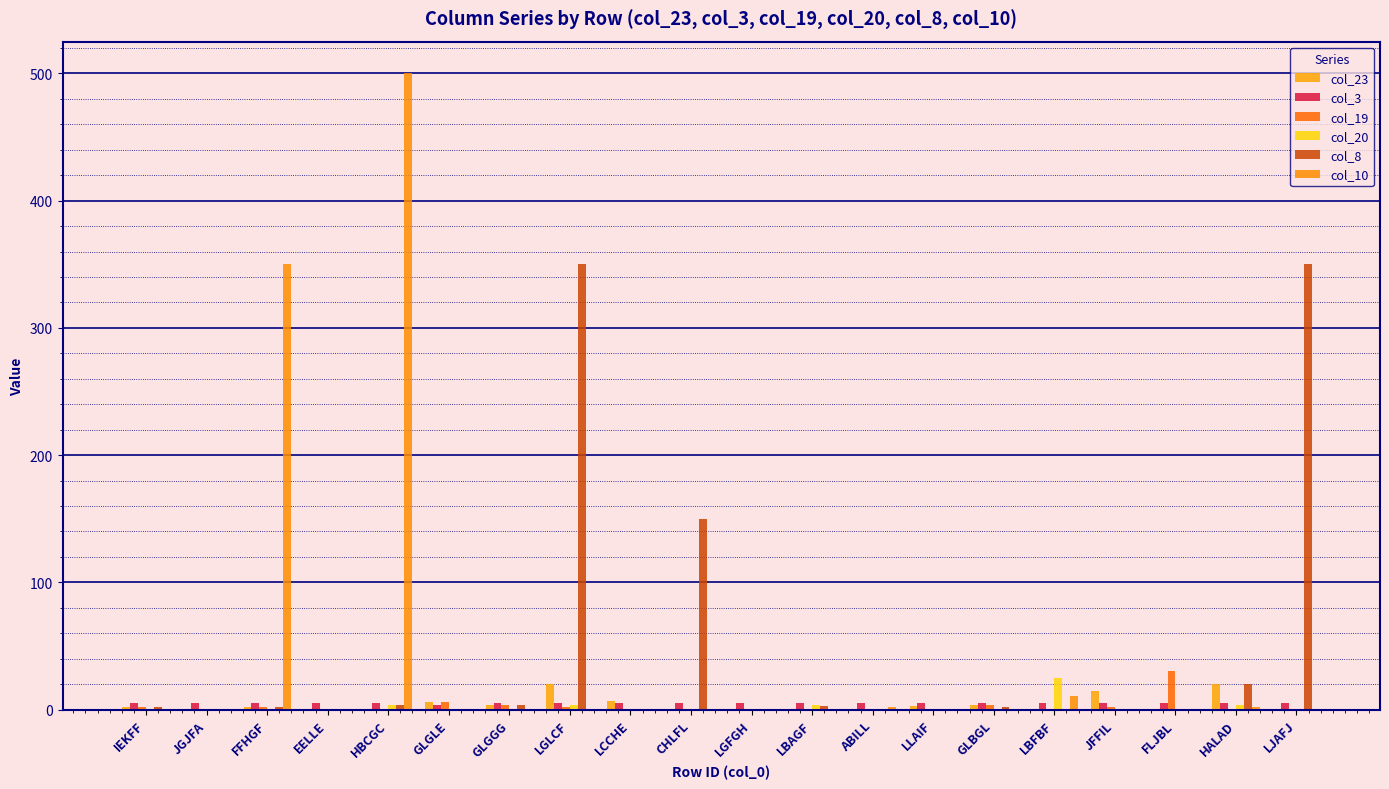

Reading left to right, what are all the values shown in this chart?

col_23: IEKFF=2	JGJFA=0	FFHGF=2	EELLE=0	HBCGC=0	GLGLE=6	GLGGG=4	LGLCF=20	LCCHE=7	CHLFL=0	LGFGH=0	LBAGF=0	ABILL=0	LLAIF=3	GLBGL=4	LBFBF=0	JFFIL=15	FLJBL=0	HALAD=20	LJAFJ=0
col_3: IEKFF=5	JGJFA=5	FFHGF=5	EELLE=5	HBCGC=5	GLGLE=4	GLGGG=5	LGLCF=5	LCCHE=5	CHLFL=5	LGFGH=5	LBAGF=5	ABILL=5	LLAIF=5	GLBGL=5	LBFBF=5	JFFIL=5	FLJBL=5	HALAD=5	LJAFJ=5
col_19: IEKFF=2	JGJFA=0	FFHGF=2	EELLE=0	HBCGC=0	GLGLE=6	GLGGG=4	LGLCF=2	LCCHE=0	CHLFL=0	LGFGH=0	LBAGF=0	ABILL=0	LLAIF=0	GLBGL=4	LBFBF=0	JFFIL=2	FLJBL=30	HALAD=0	LJAFJ=0
col_20: IEKFF=0	JGJFA=0	FFHGF=0	EELLE=0	HBCGC=4	GLGLE=0	GLGGG=0	LGLCF=4	LCCHE=0	CHLFL=0	LGFGH=0	LBAGF=4	ABILL=0	LLAIF=0	GLBGL=0	LBFBF=25	JFFIL=0	FLJBL=0	HALAD=4	LJAFJ=0
col_8: IEKFF=2	JGJFA=0	FFHGF=2	EELLE=0	HBCGC=4	GLGLE=0	GLGGG=4	LGLCF=350	LCCHE=0	CHLFL=150	LGFGH=0	LBAGF=3	ABILL=0	LLAIF=0	GLBGL=2	LBFBF=0	JFFIL=0	FLJBL=0	HALAD=20	LJAFJ=350
col_10: IEKFF=0	JGJFA=0	FFHGF=350	EELLE=0	HBCGC=500	GLGLE=0	GLGGG=0	LGLCF=0	LCCHE=0	CHLFL=0	LGFGH=0	LBAGF=0	ABILL=2	LLAIF=0	GLBGL=0	LBFBF=11	JFFIL=0	FLJBL=0	HALAD=2	LJAFJ=0